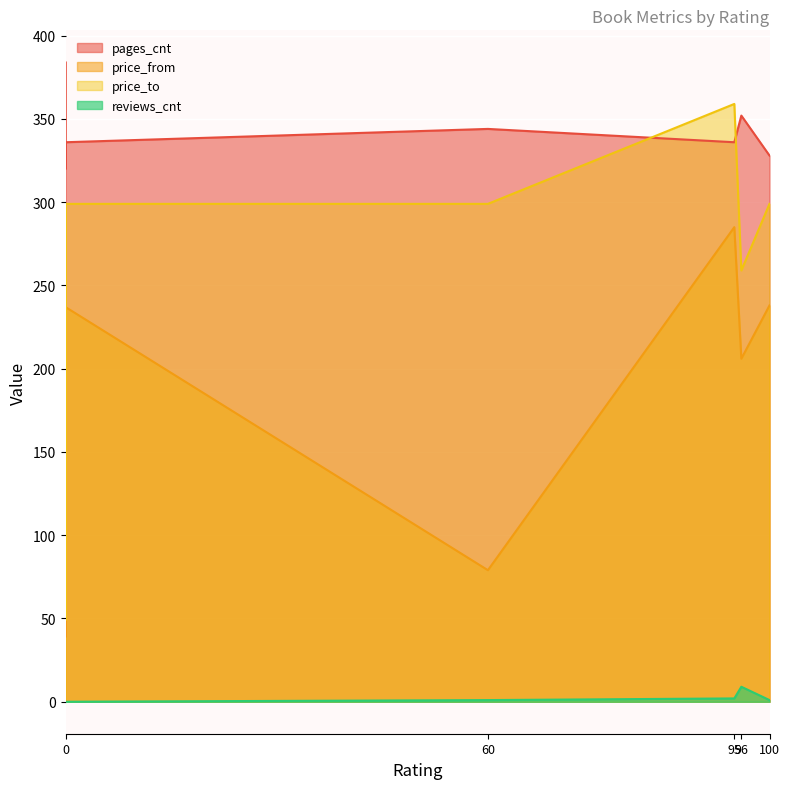

Is it true that price_to equals 65 at 0?

False